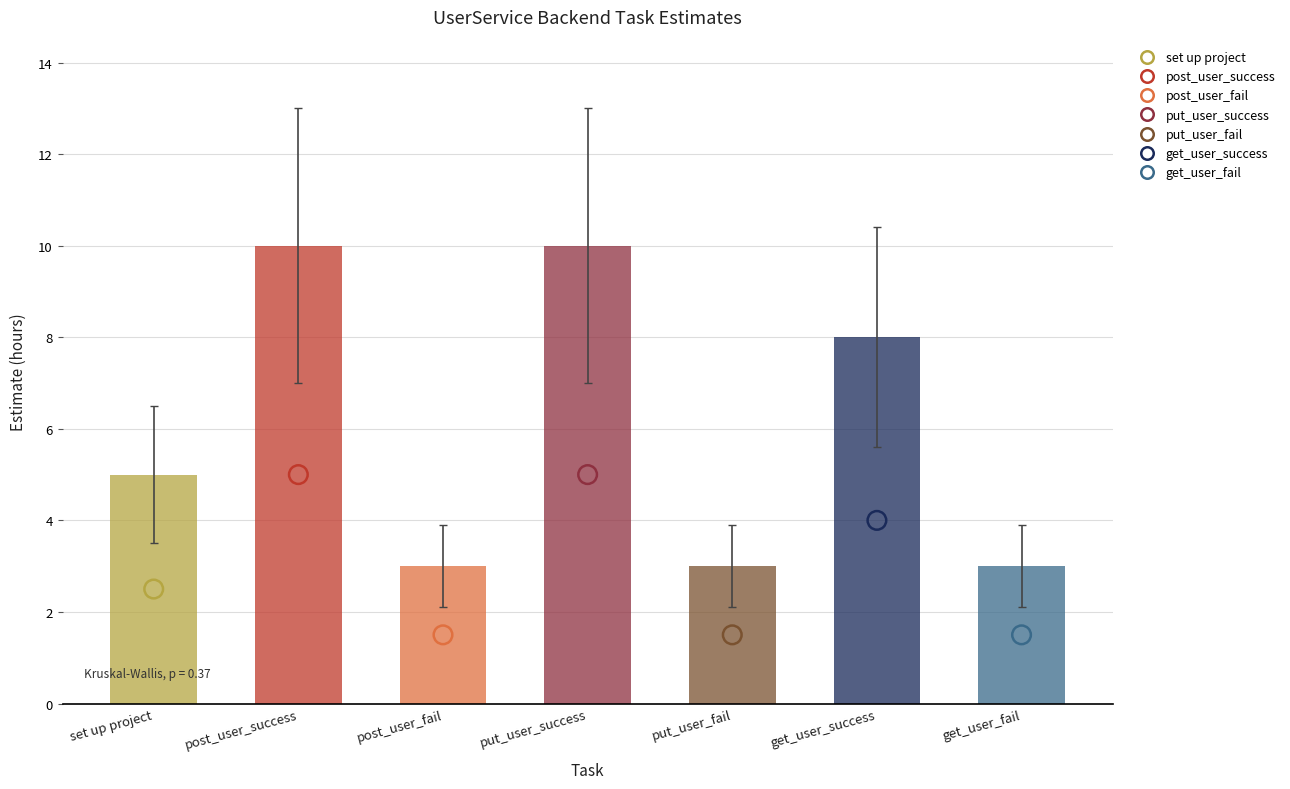

Approximately how many times larger is the value at get_user_success compared to put_user_fail?

2.7